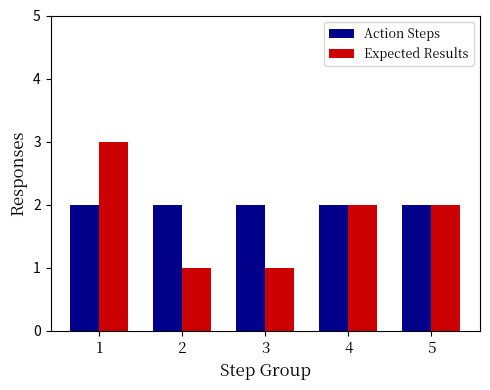

What is the maximum value shown in the chart?

3